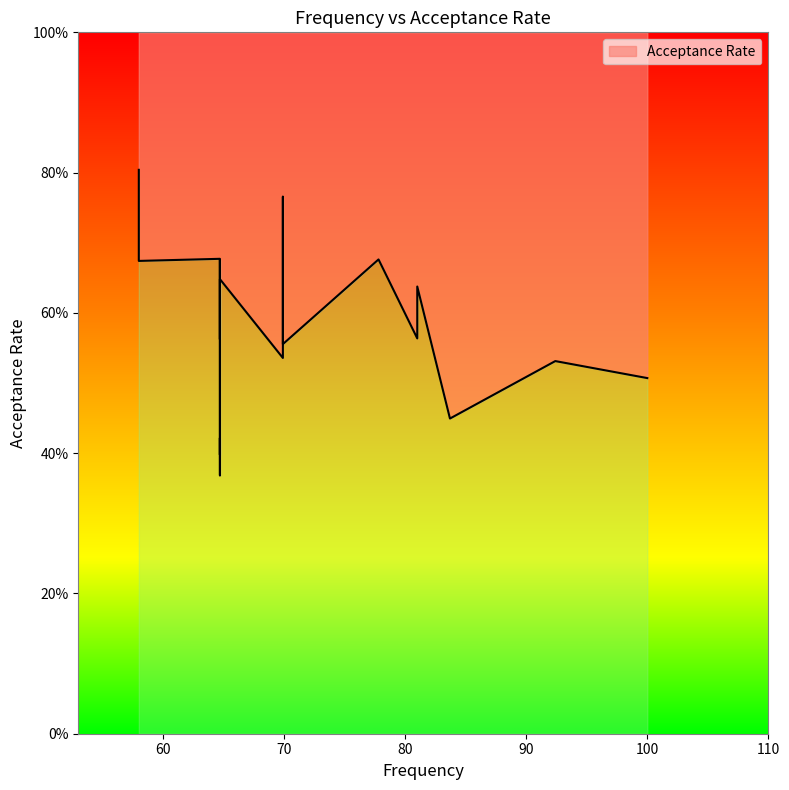

What is the label of the 7th point from the left?

69.9